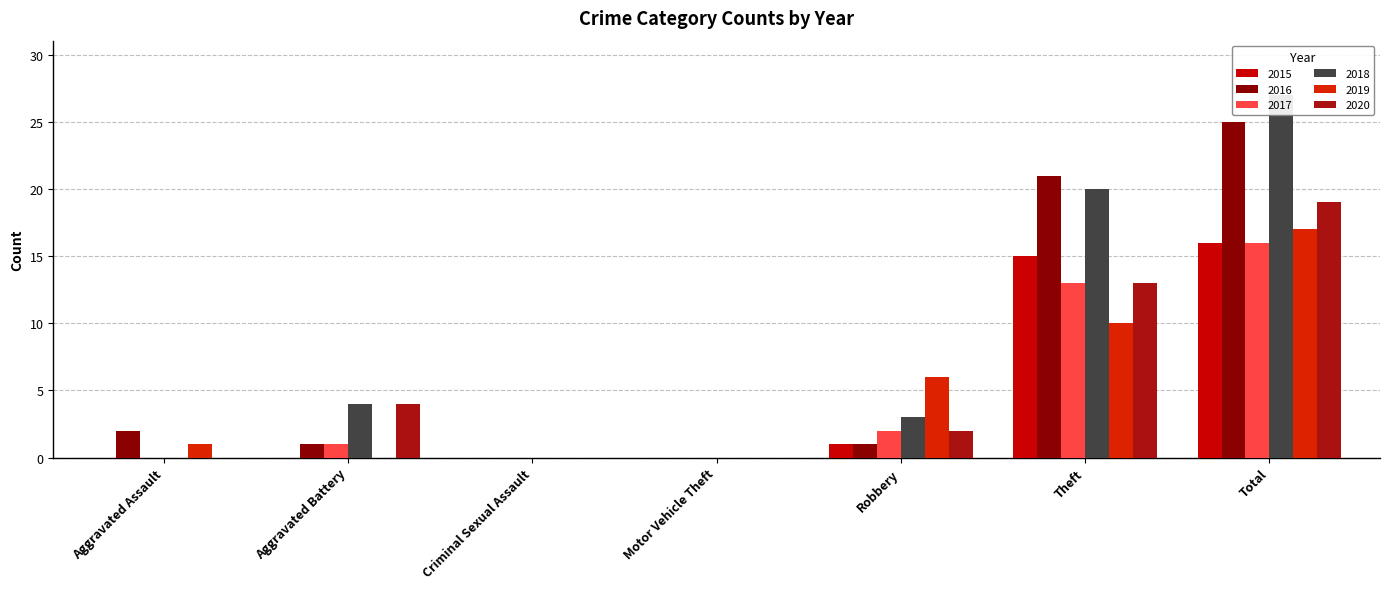

How many bars are there in each group?

6